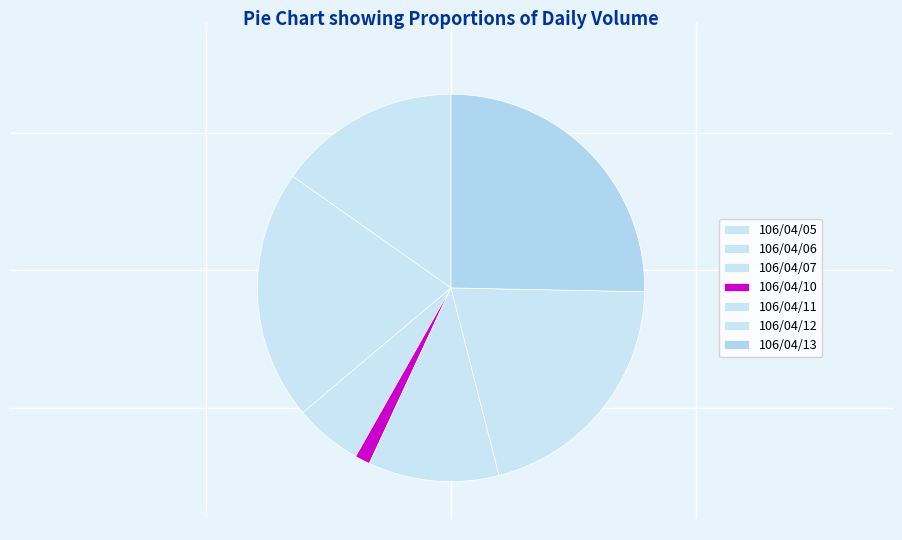

The 106/04/06 slice represents 21% of the pie. True or false?

True